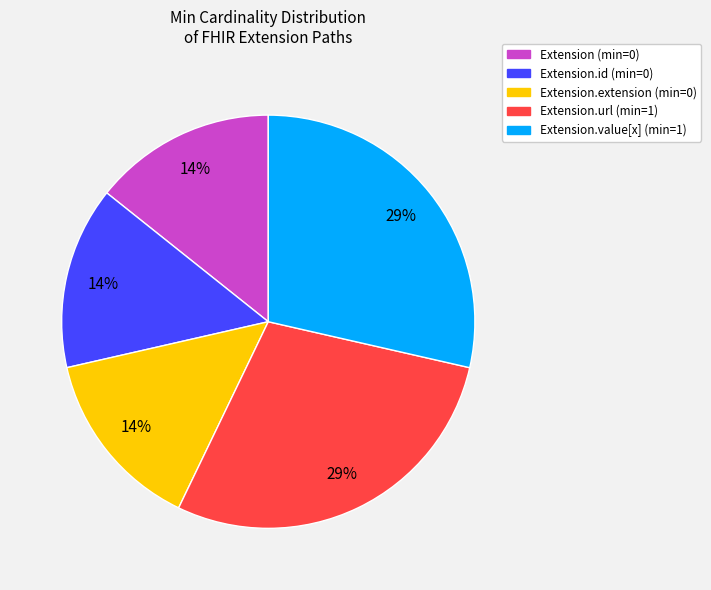

True or false: Extension (min=0) accounts for 22% of the total.

False